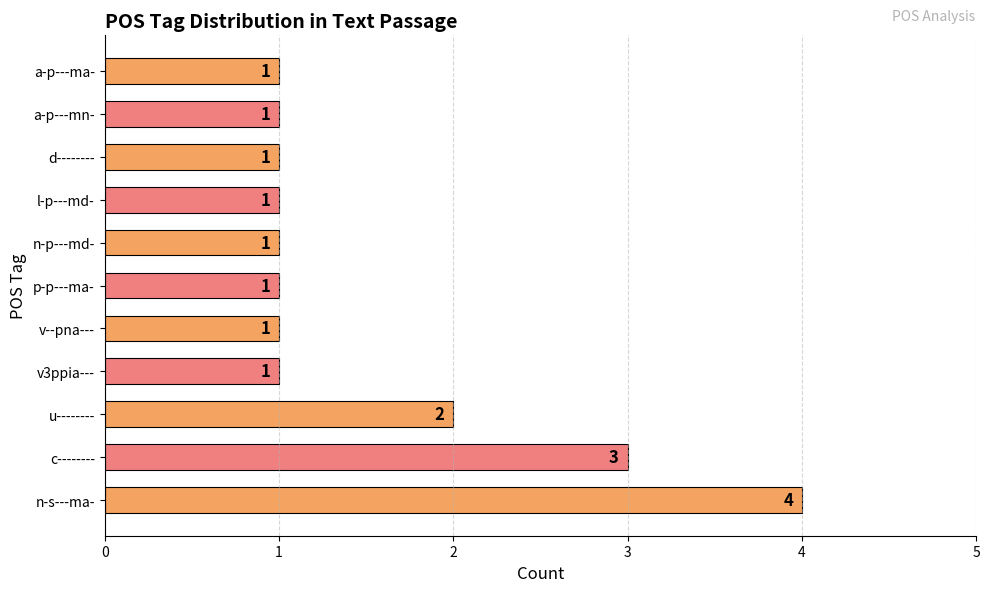

What is the sum of all values?

17